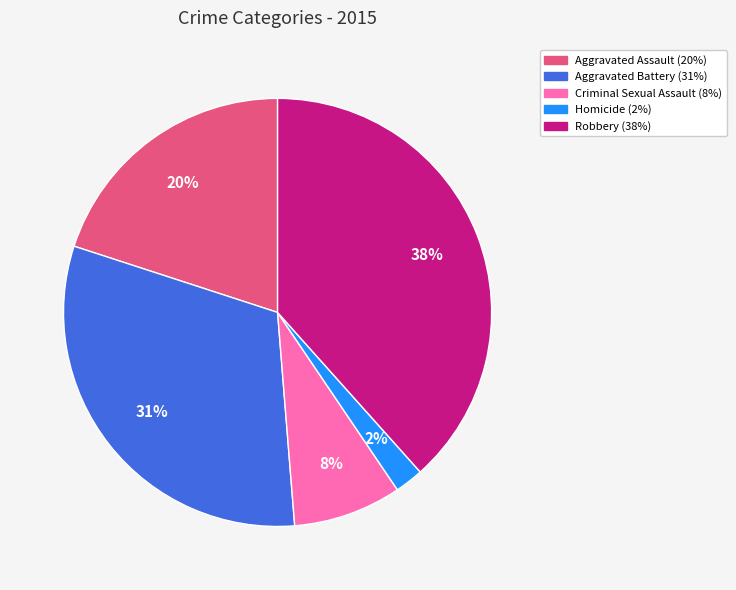

Is there any slice that represents more than half of the pie?

No